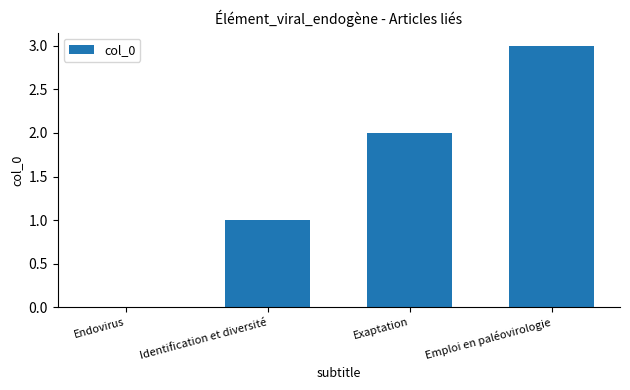

Between Exaptation and Endovirus, which is larger?

Exaptation